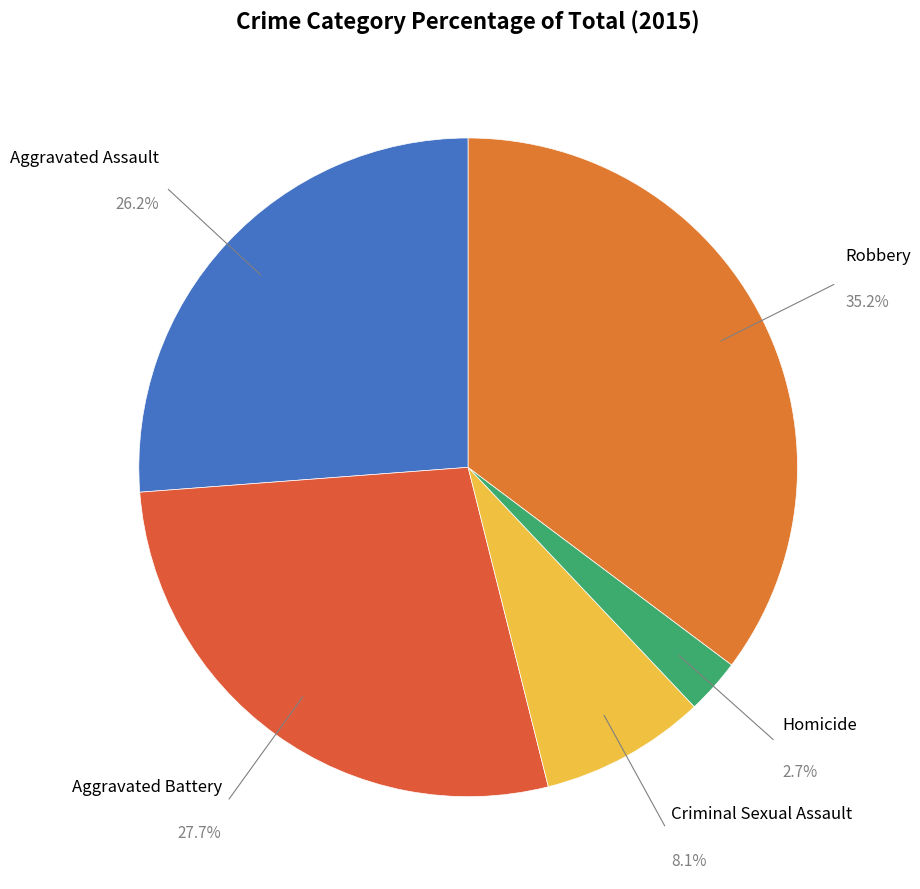

Count the number of slices in the pie.

5